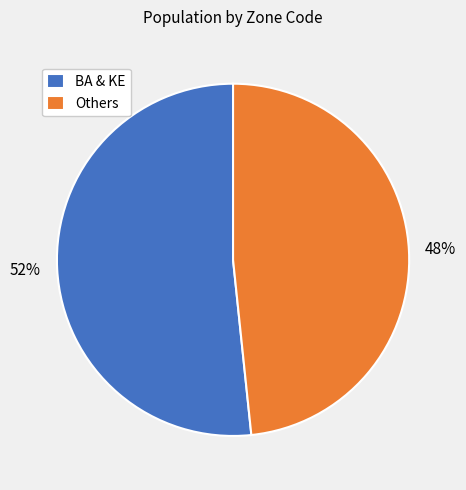

Rank the categories by value from lowest to highest.

Others, BA & KE